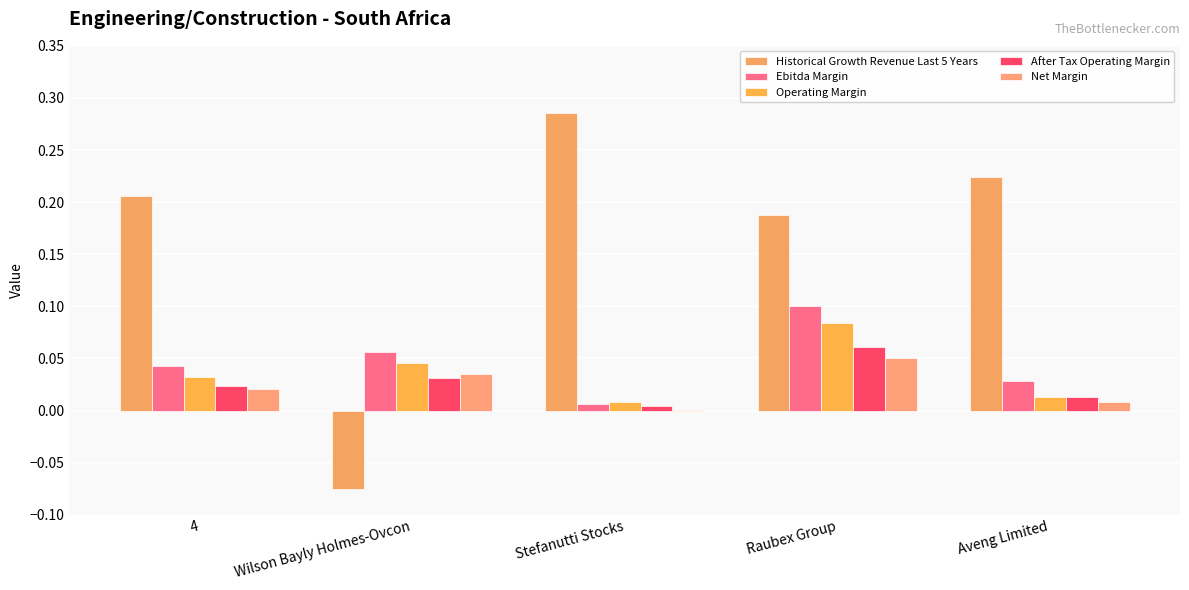

Is it true that Operating Margin equals 0.0 at Aveng Limited?

False